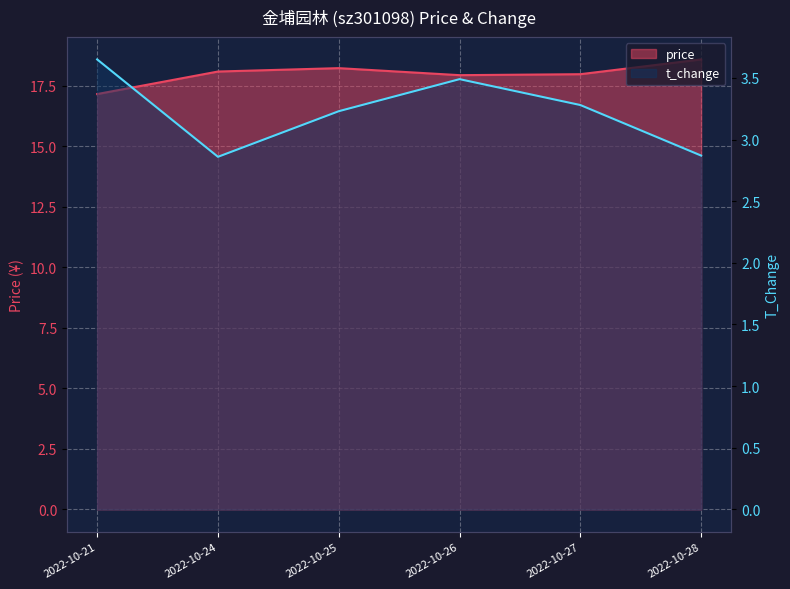

At which label does t_change first exceed 3?

2022-10-21